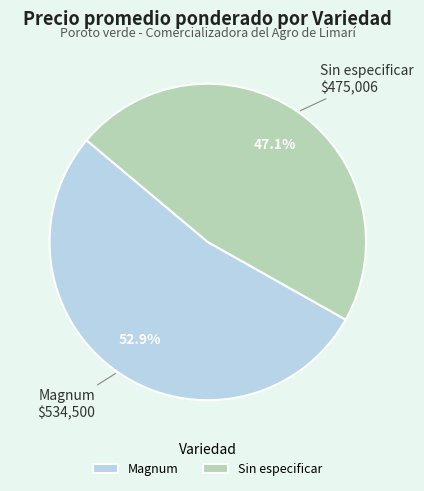

Rank the categories by value from lowest to highest.

Sin especificar, Magnum